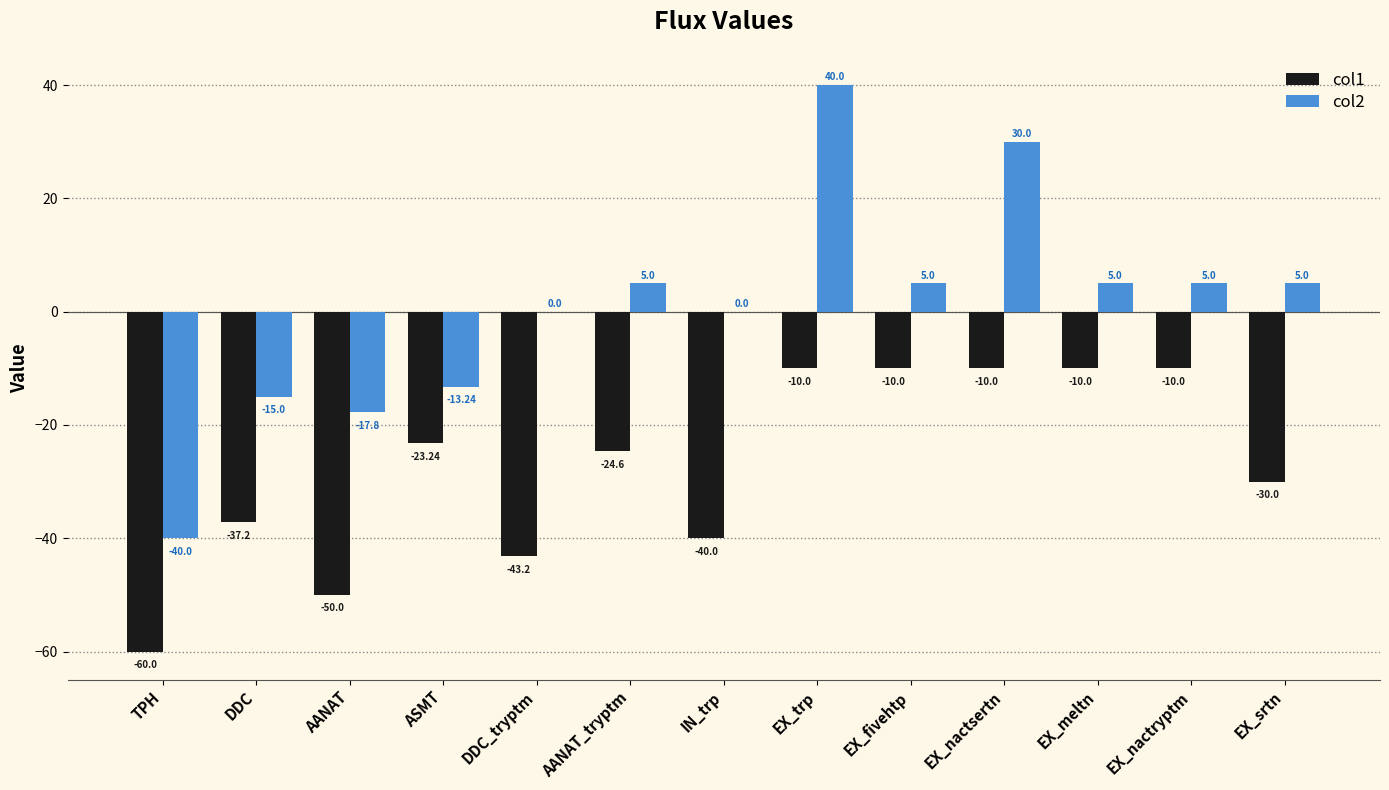

Which label corresponds to the largest value in the chart?

EX_trp